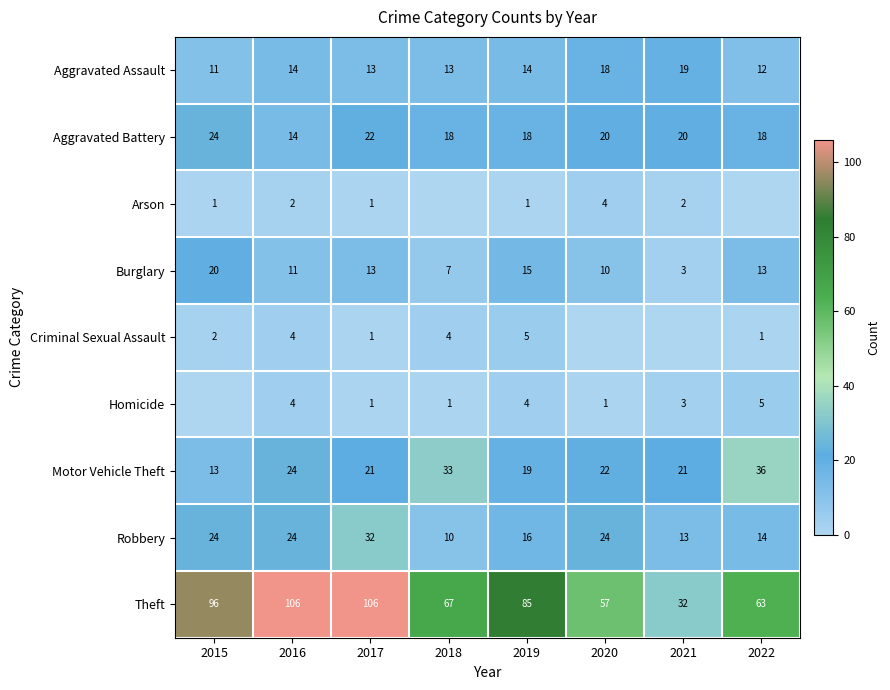

What is the sum of all Aggravated Assault values?

114